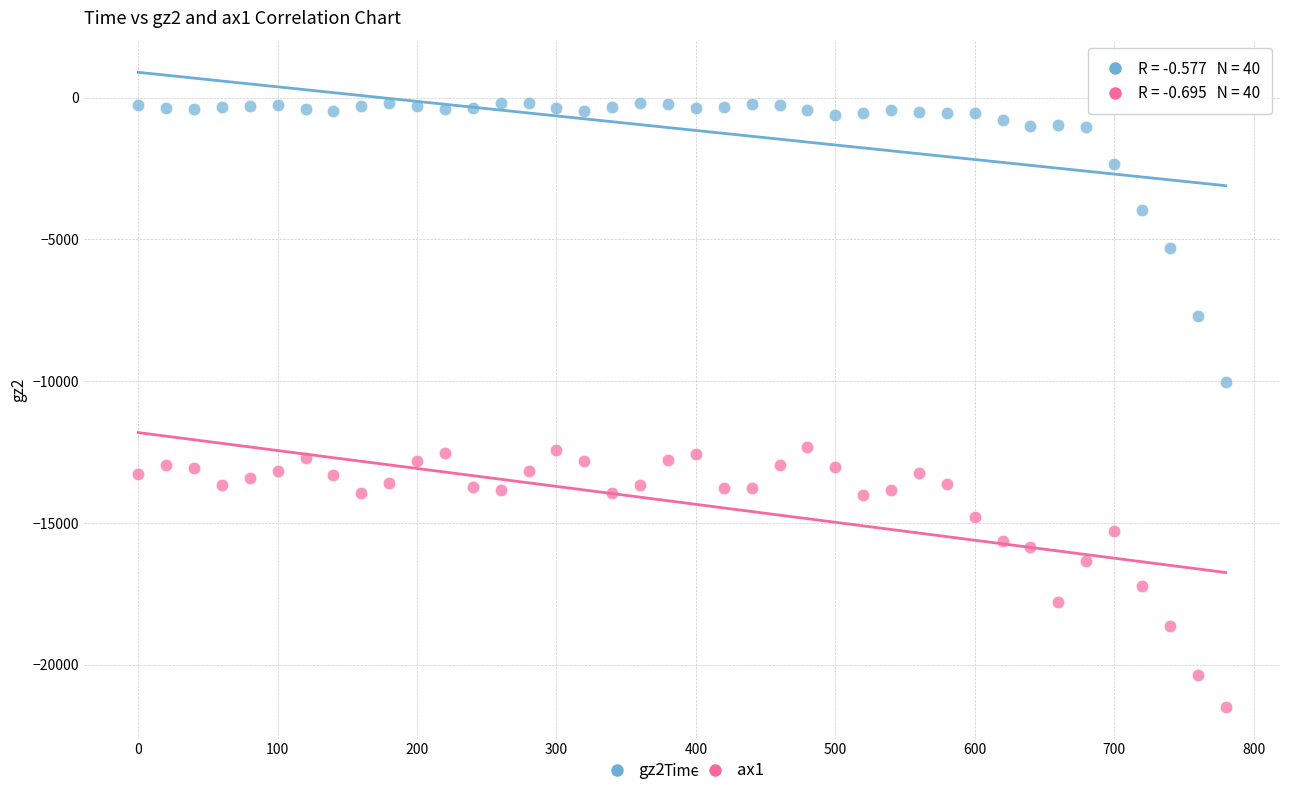

Across all data points, what is the range of Y values (max minus min)?

21289